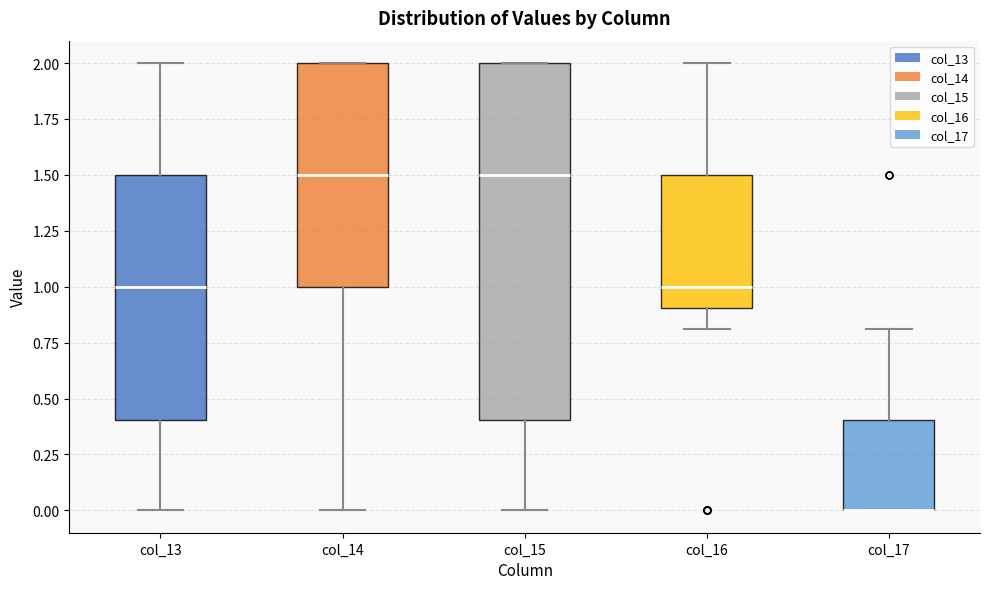

Where is the lower edge of the box for col_17 on the y-axis? The values are not printed on the chart, so give them approximately, as read against the axis.

0.0